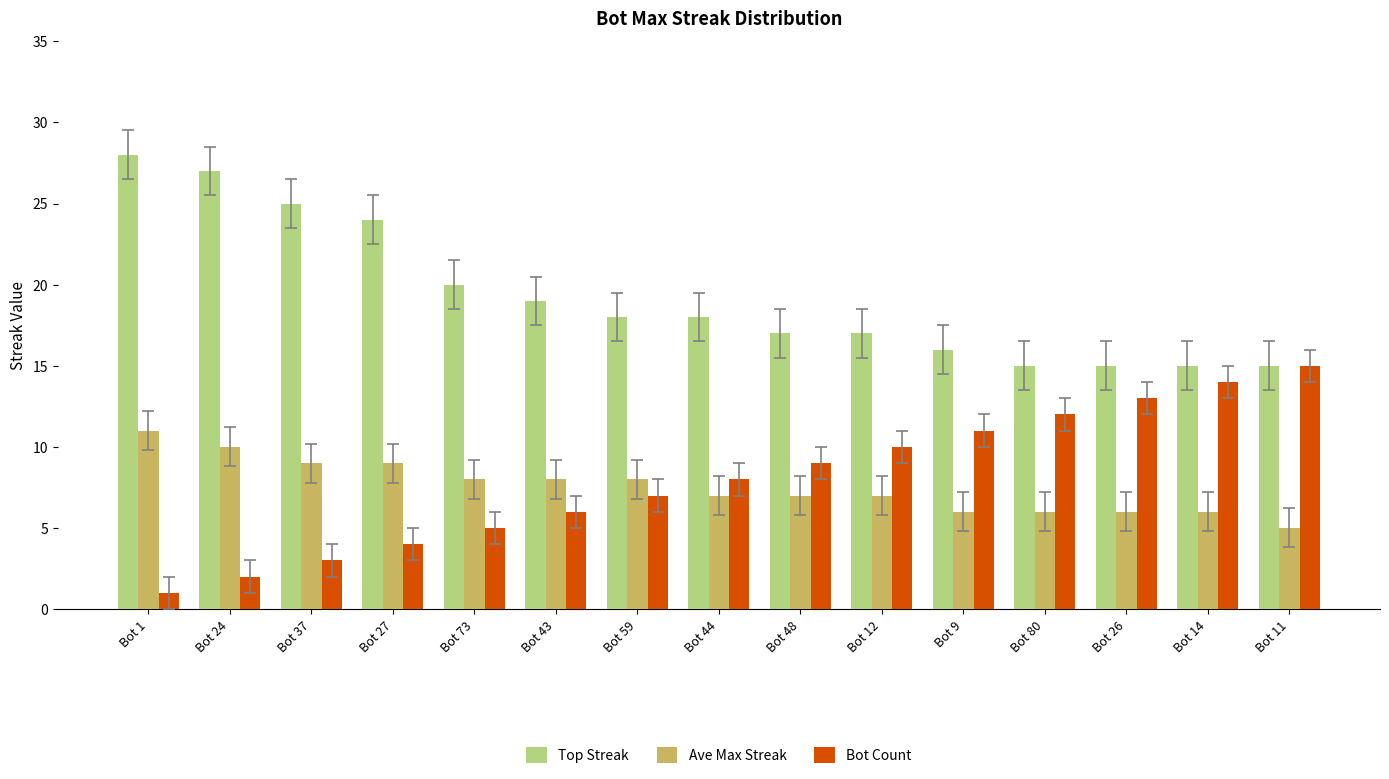

Which series has the widest spread of values?

Bot Count